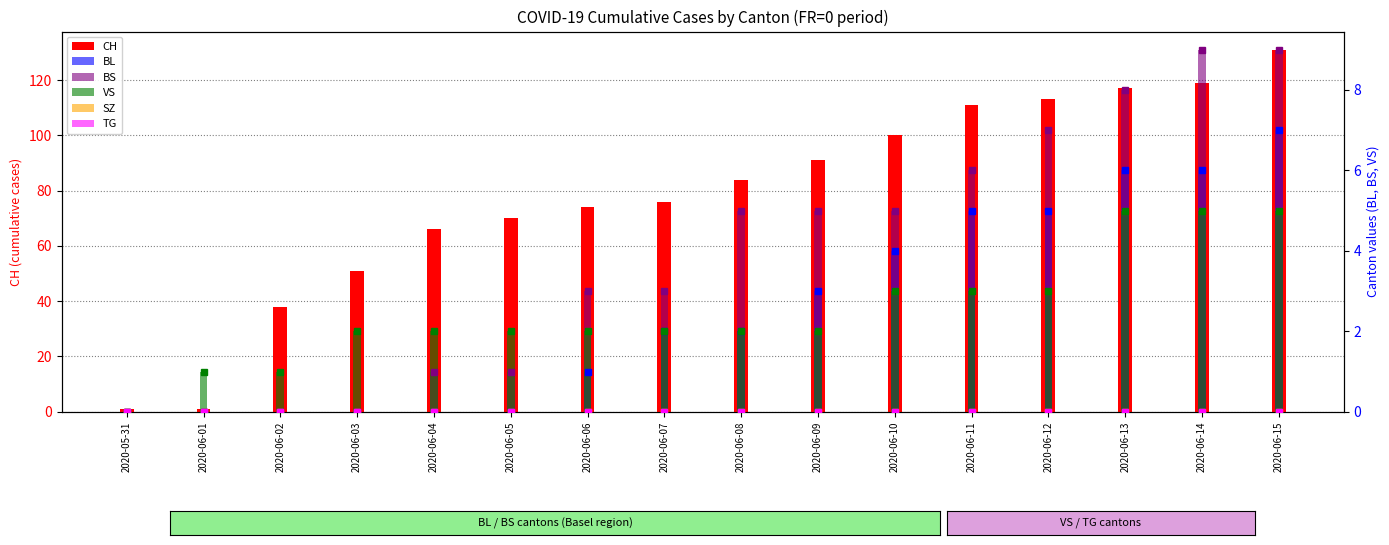

Which series has the largest total across all categories?

CH